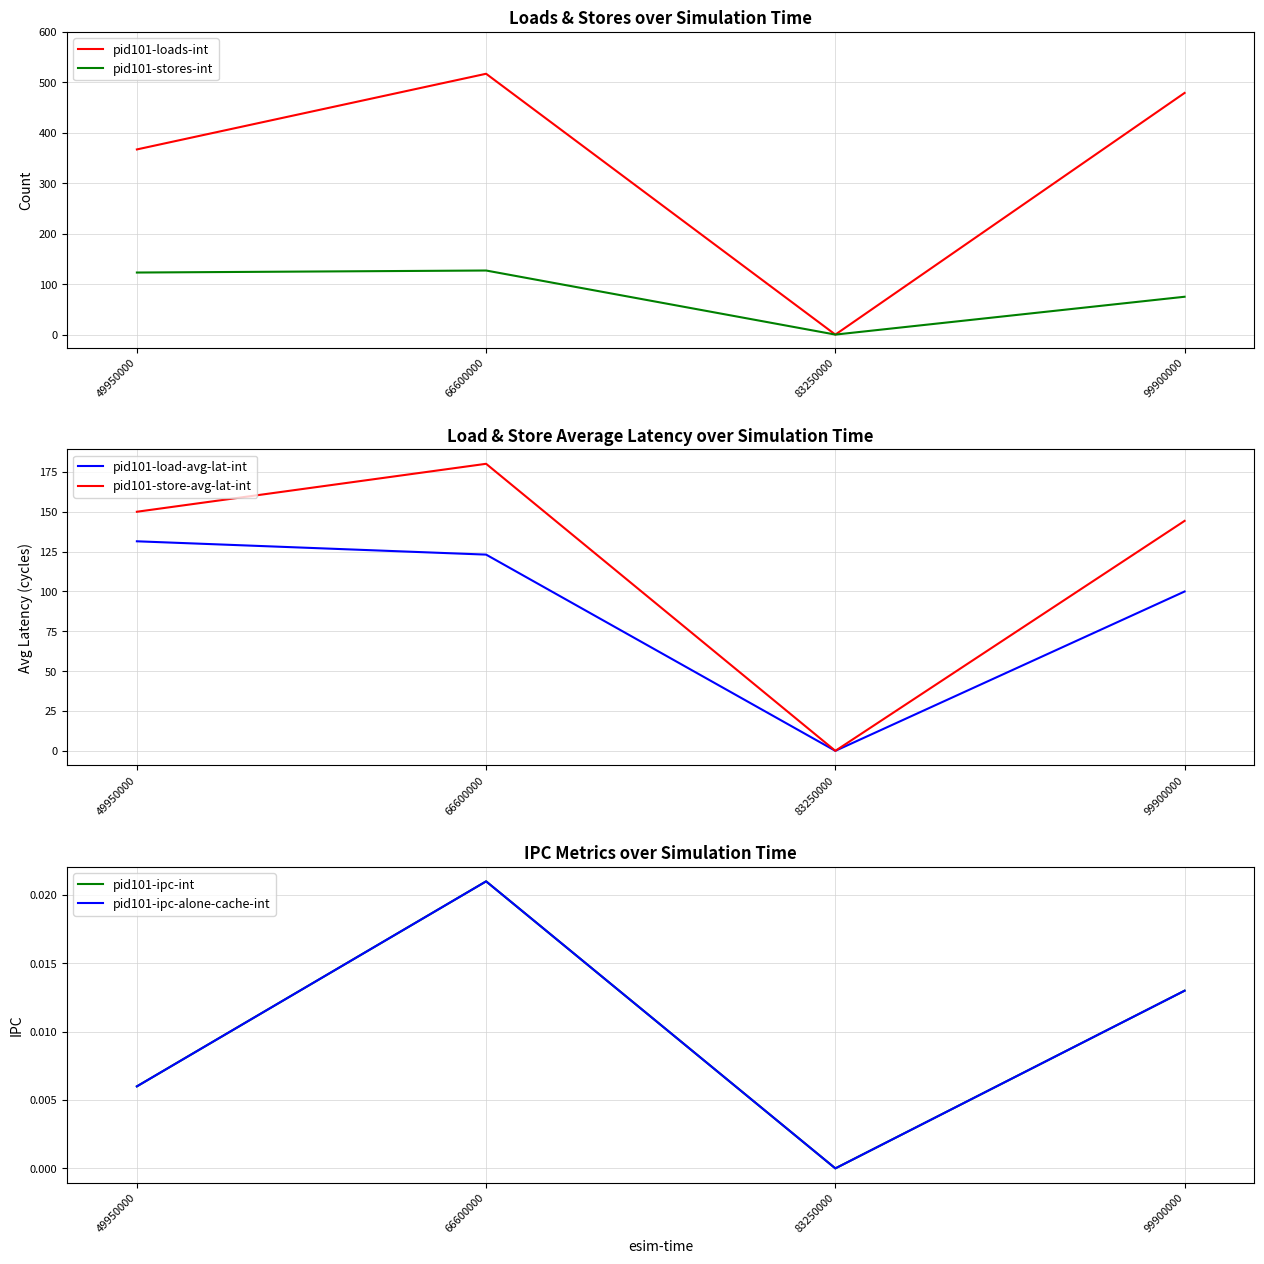

True or false: pid101-load-avg-lat-int and pid101-ipc-int intersect in this chart.

False